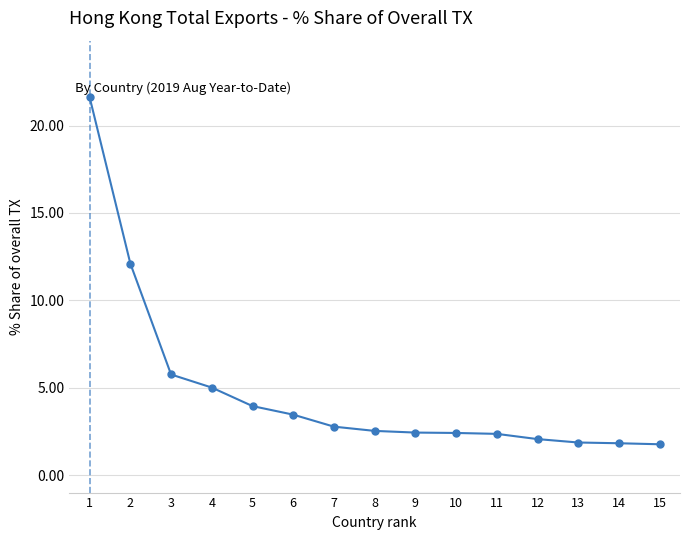

Which label corresponds to the largest value in the chart?

1